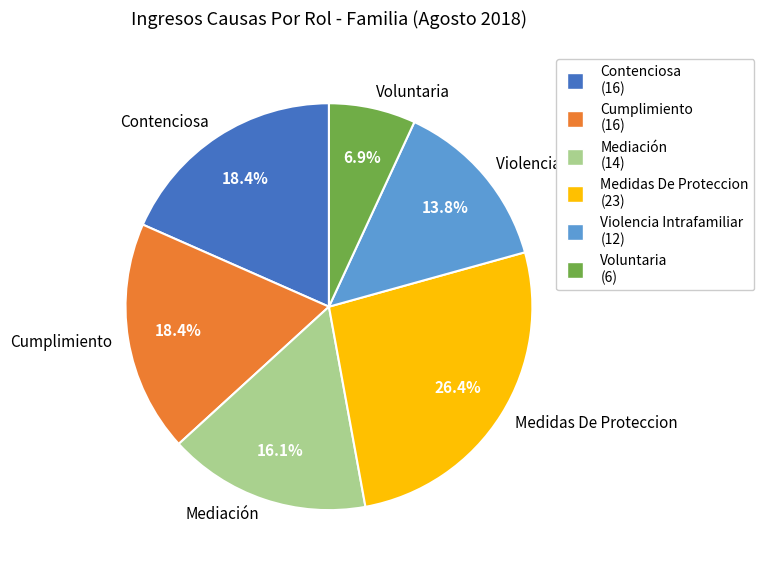

Which category has the biggest portion of the pie?

Medidas De Proteccion